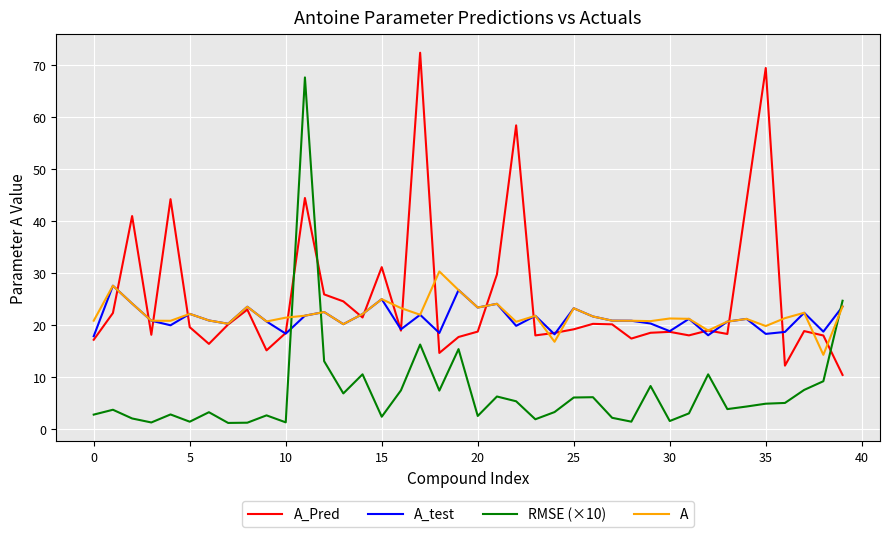

What is the highest value of the RMSE (×10) series?

67.5